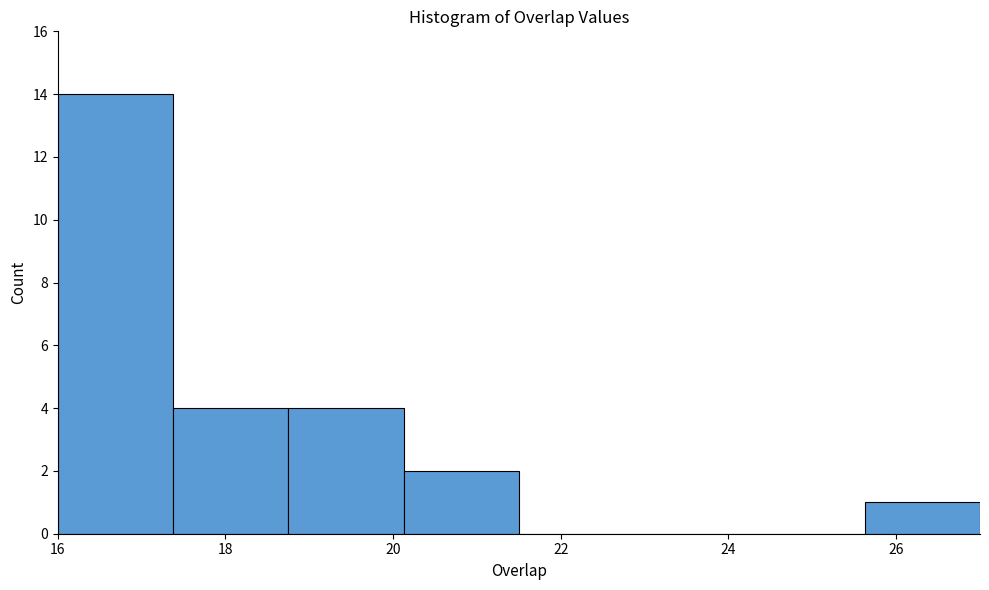

What is the height of the bar covering 18.8 to 20.2 on the x-axis? Neither the bar edges nor the heights are printed on the chart, so give them approximately, as read against the axes.

4